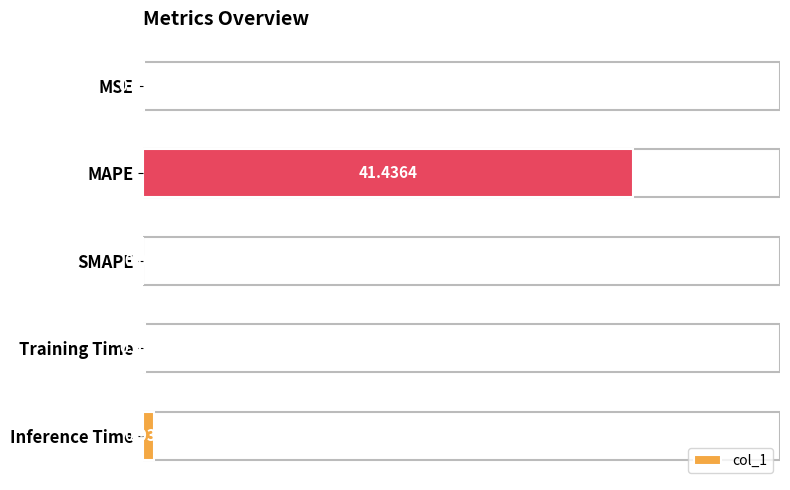

What is the change in value from MAPE to Inference Time?

-40.5